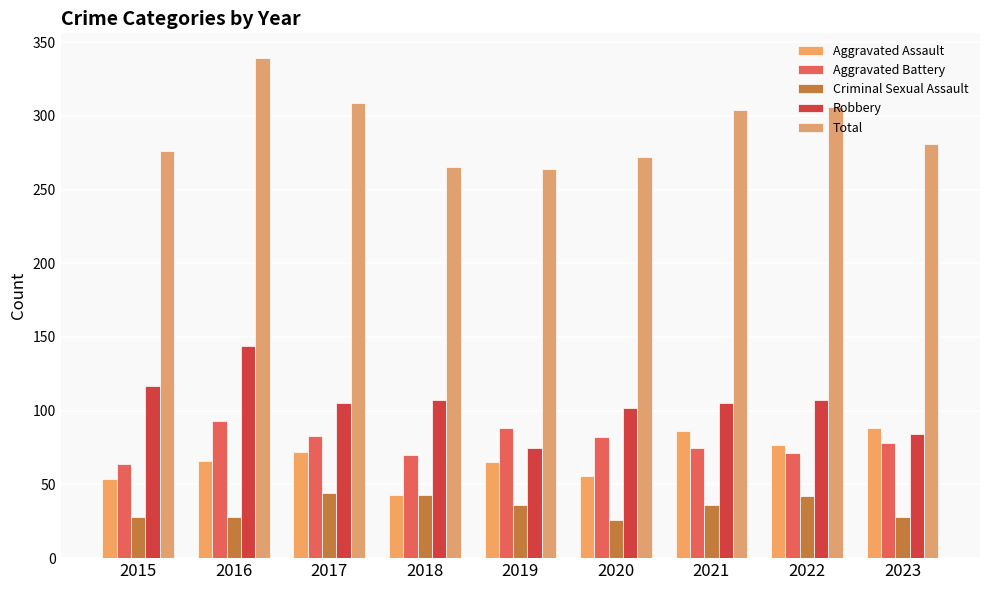

What are all the series names shown in the legend?

Aggravated Assault, Aggravated Battery, Criminal Sexual Assault, Robbery, Total